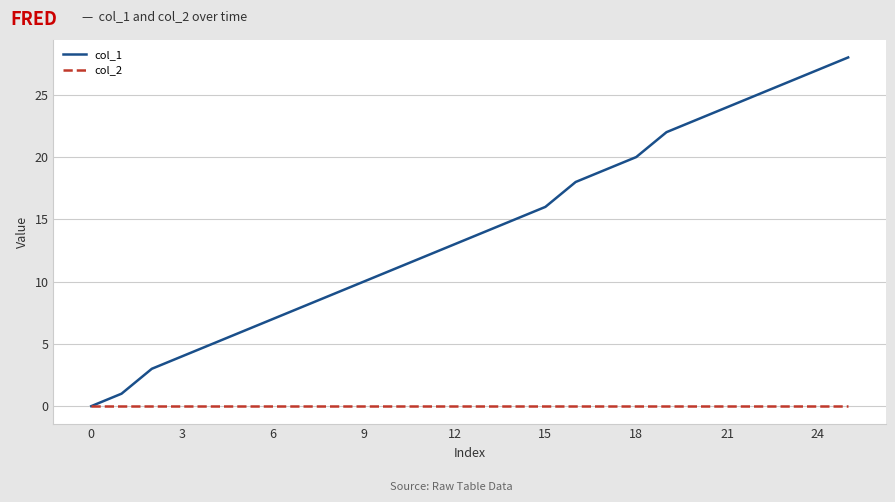

What are all the series names shown in the legend?

col_1, col_2